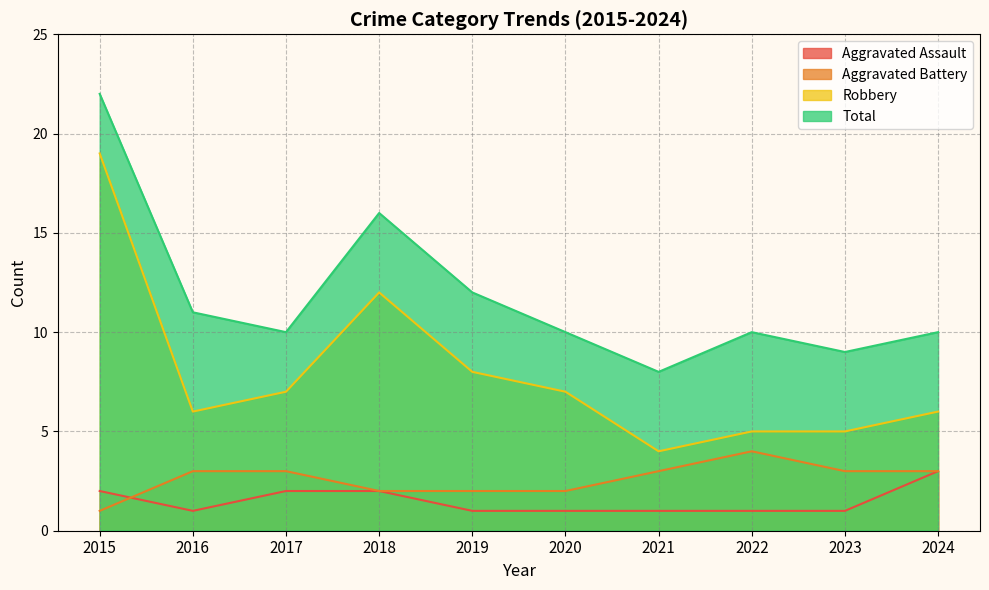

Count the number of categories in the chart.

10